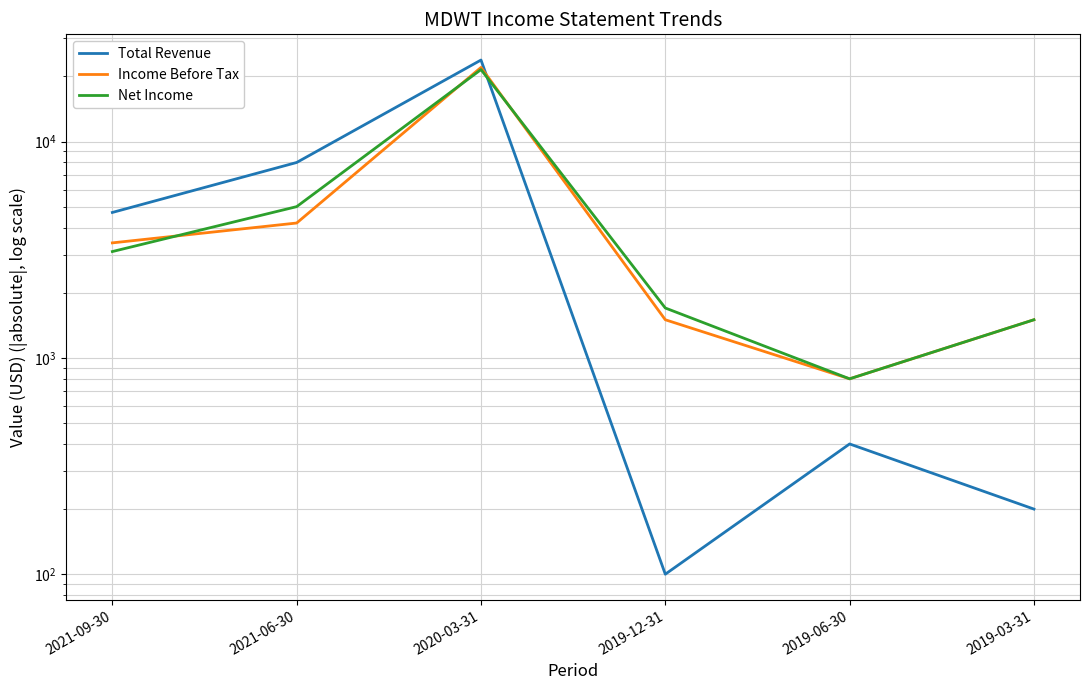

How many values in the Total Revenue series are below 4700?

3